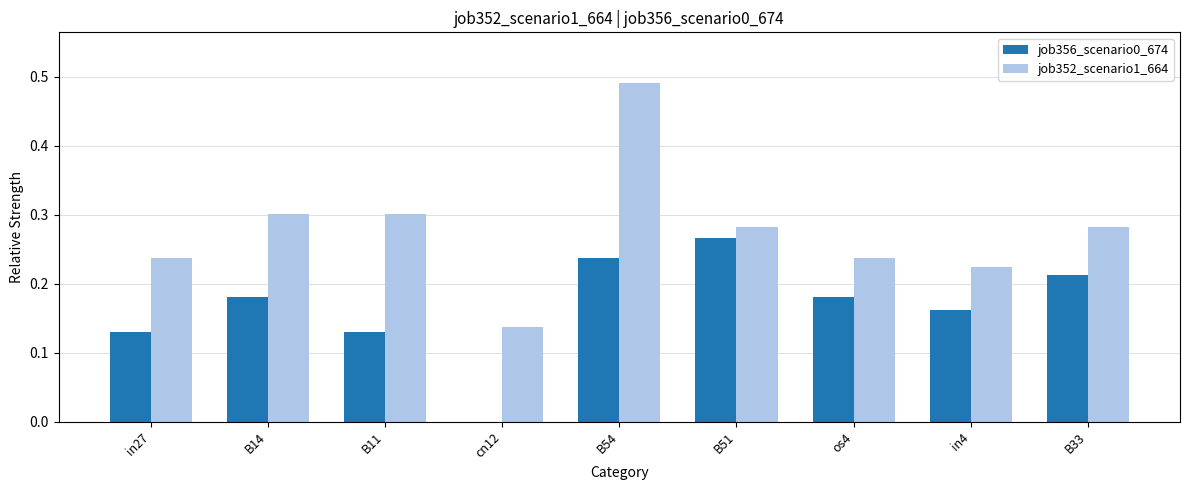

At which label does job352_scenario1_664 reach its peak?

B54